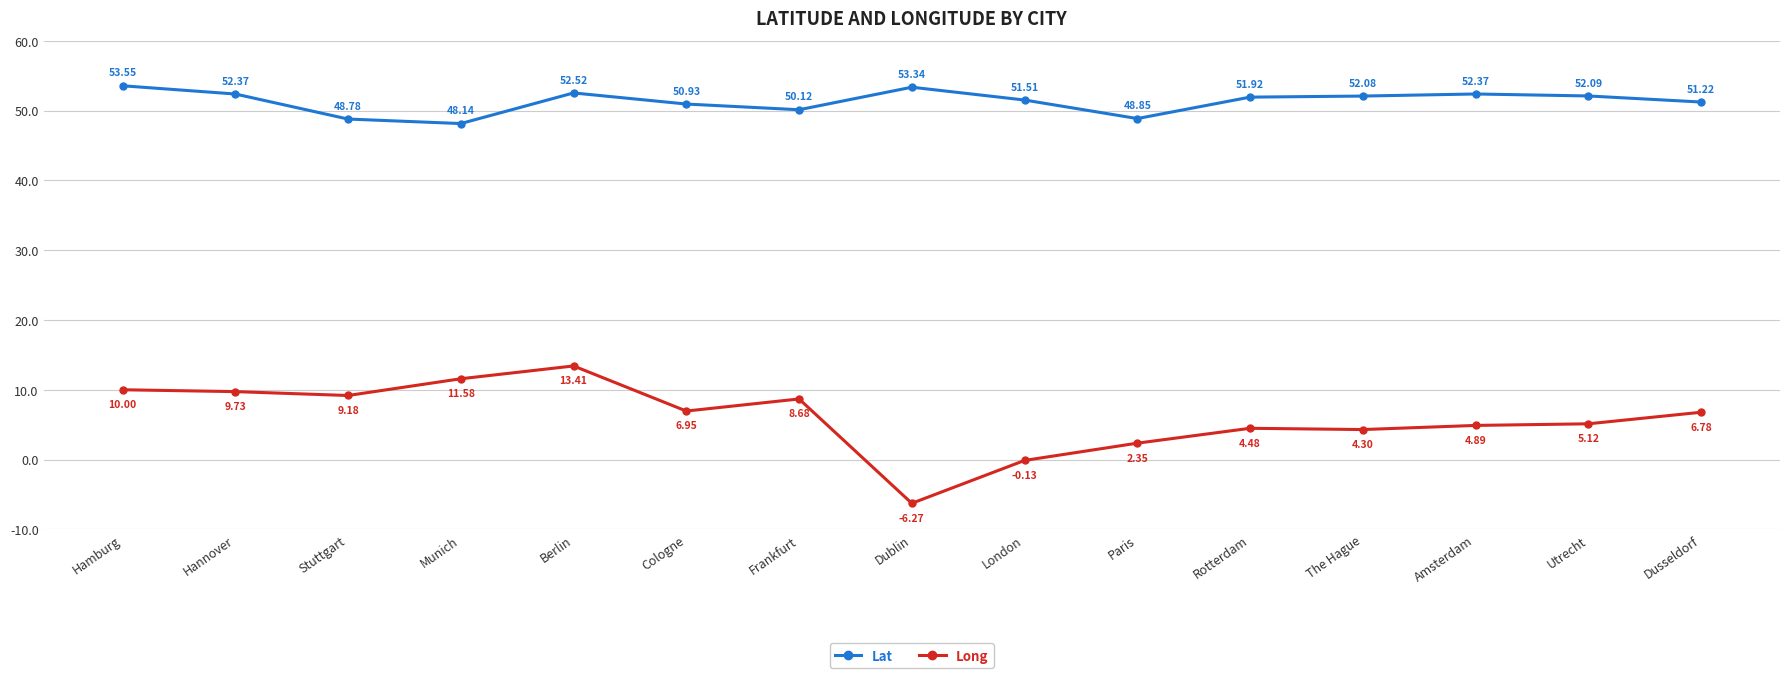

At which label does Long first exceed 6?

Hamburg